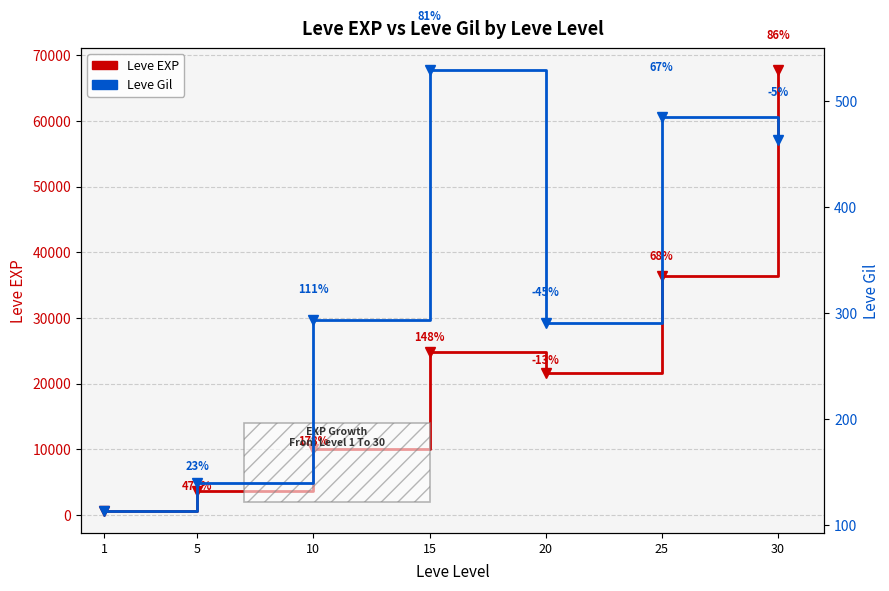

The value of Leve Gil at 15 is 824. True or false?

False